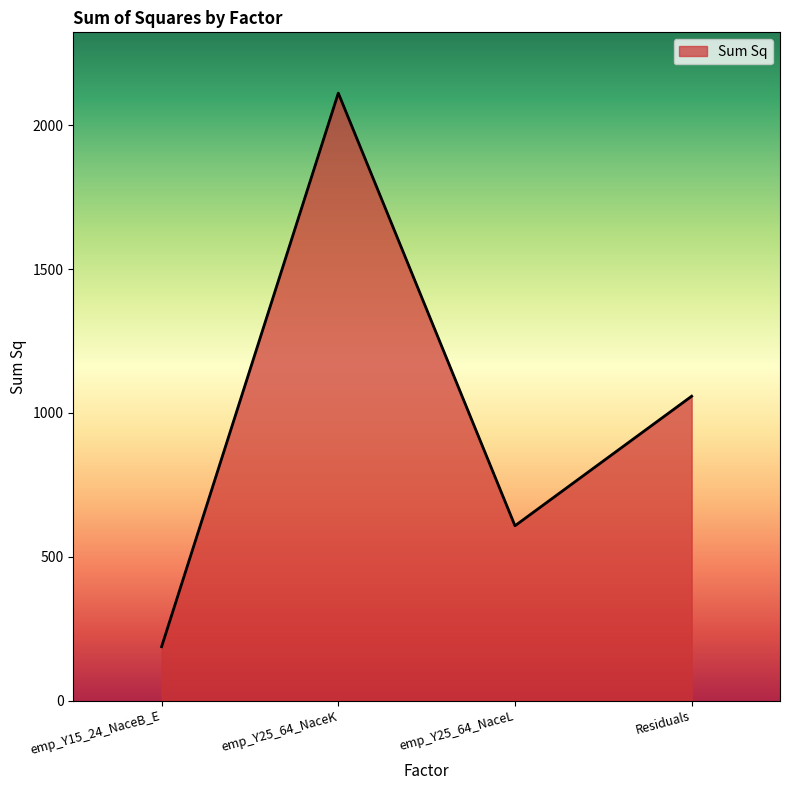

Count the number of categories in the chart.

4